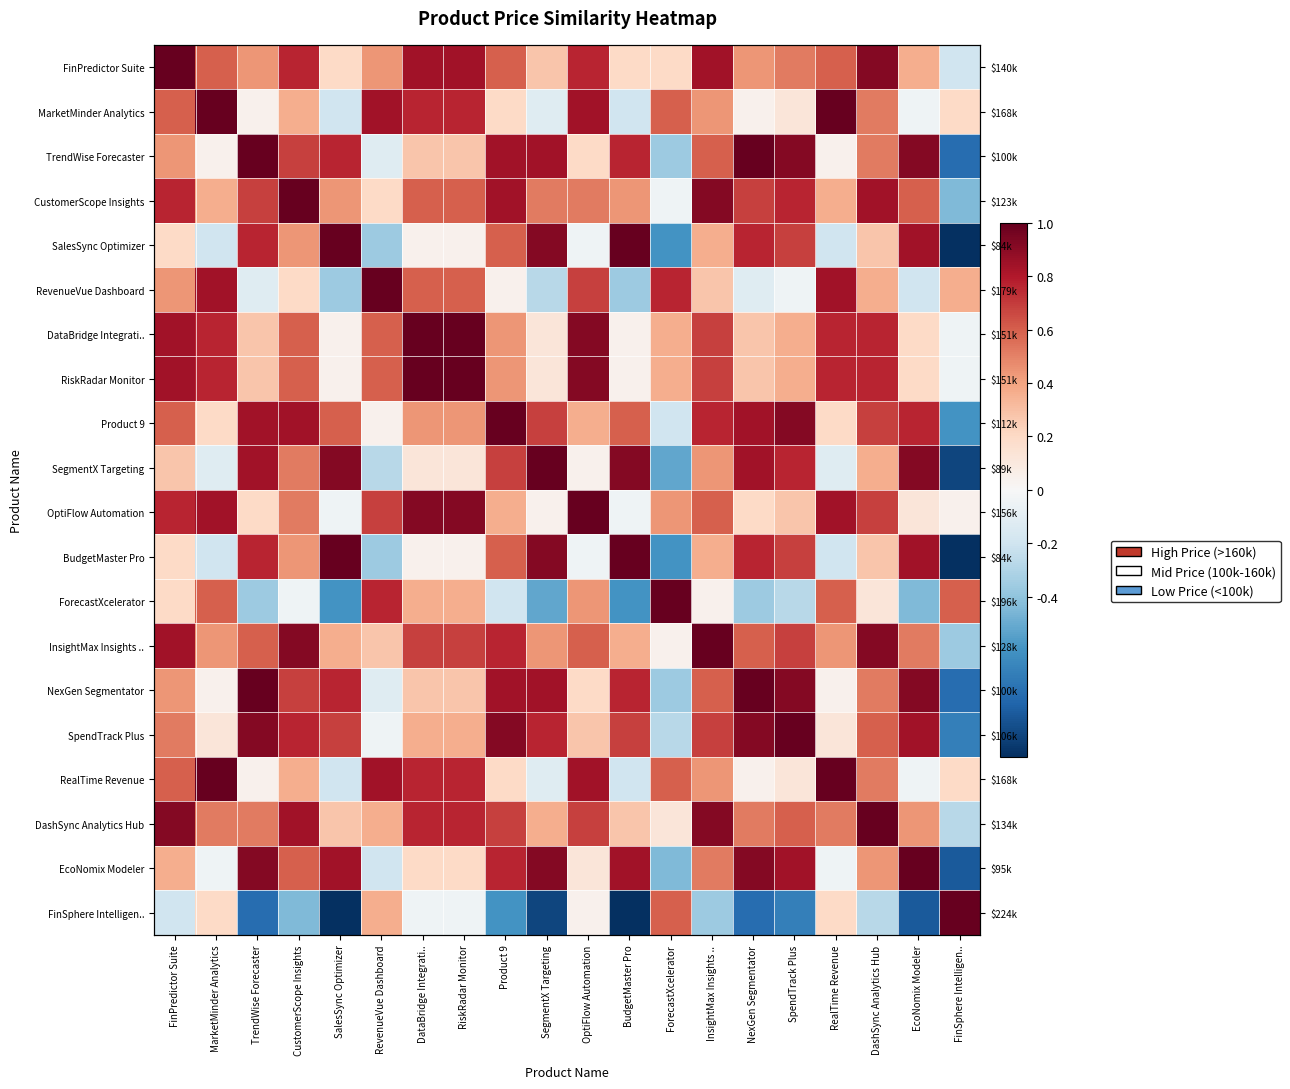

True or false: DashSync Analytics Hub has a value of 0.4 at RevenueVue Dashboard.

True